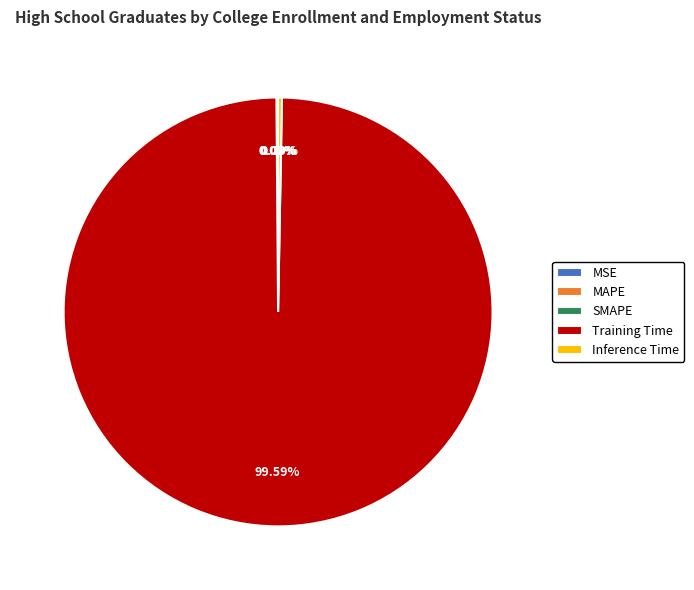

Does Training Time account for over 50% of the chart?

Yes